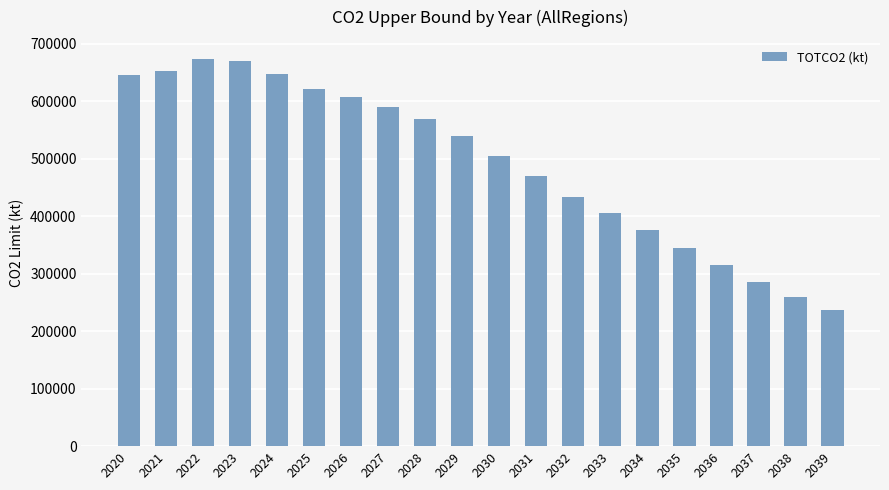

What is the difference between the maximum and minimum values?

435939.4